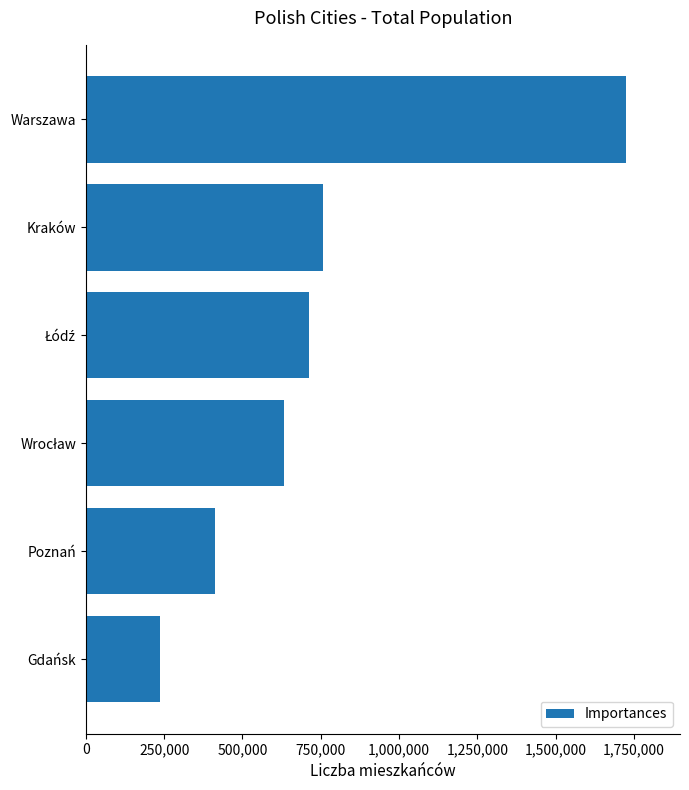

At which label is the value closest to 980594?

Kraków